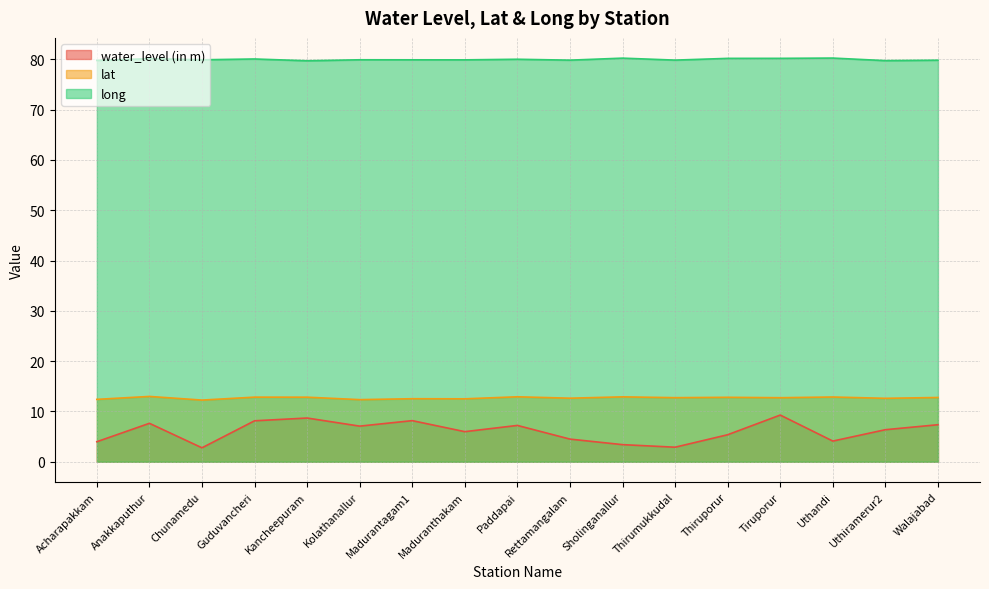

At which category is the sum across all series the highest?

Tiruporur